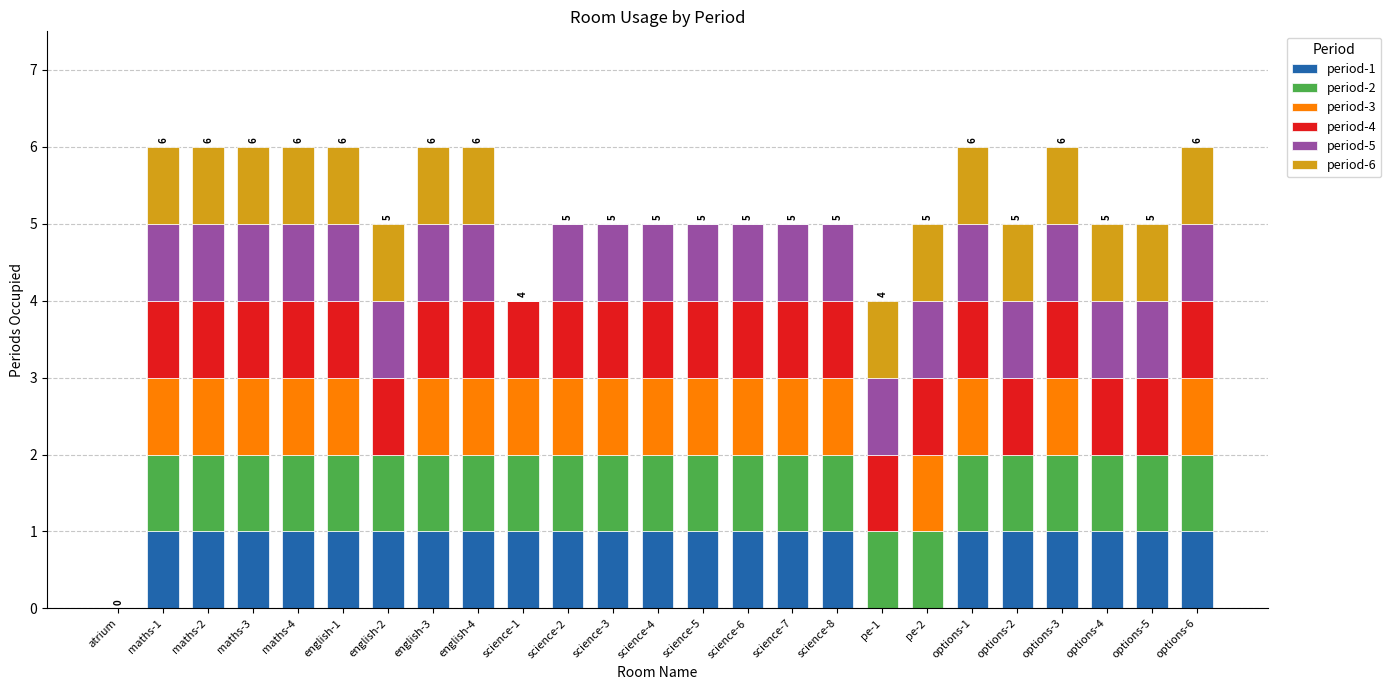

What is the total value across all series at science-8?

5